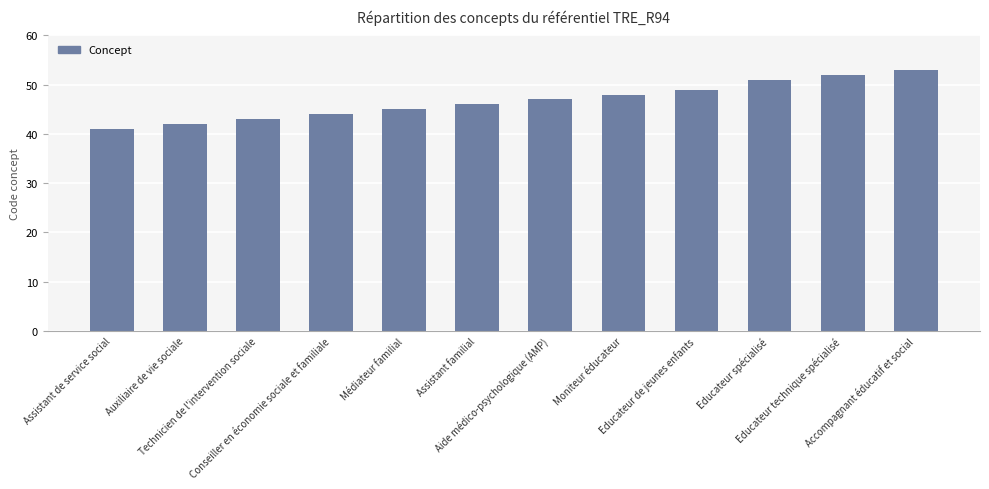

How many categories are shown in the chart?

12